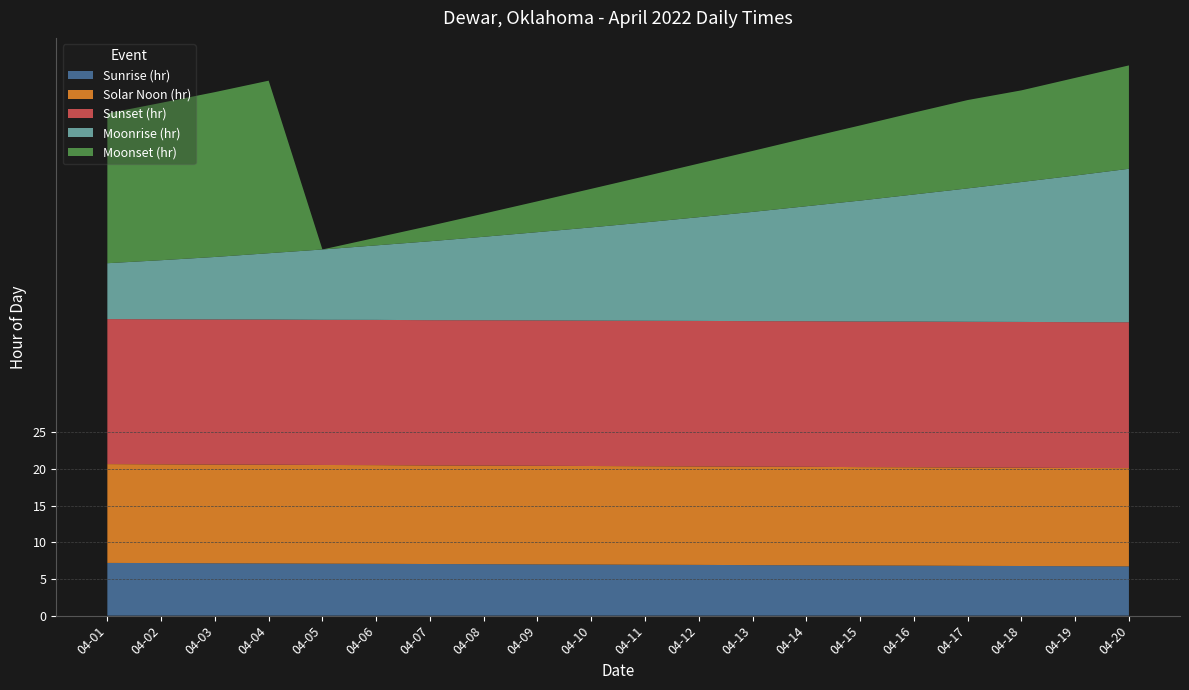

The value of Sunrise (hr) at 04-19 is 6.7. True or false?

True